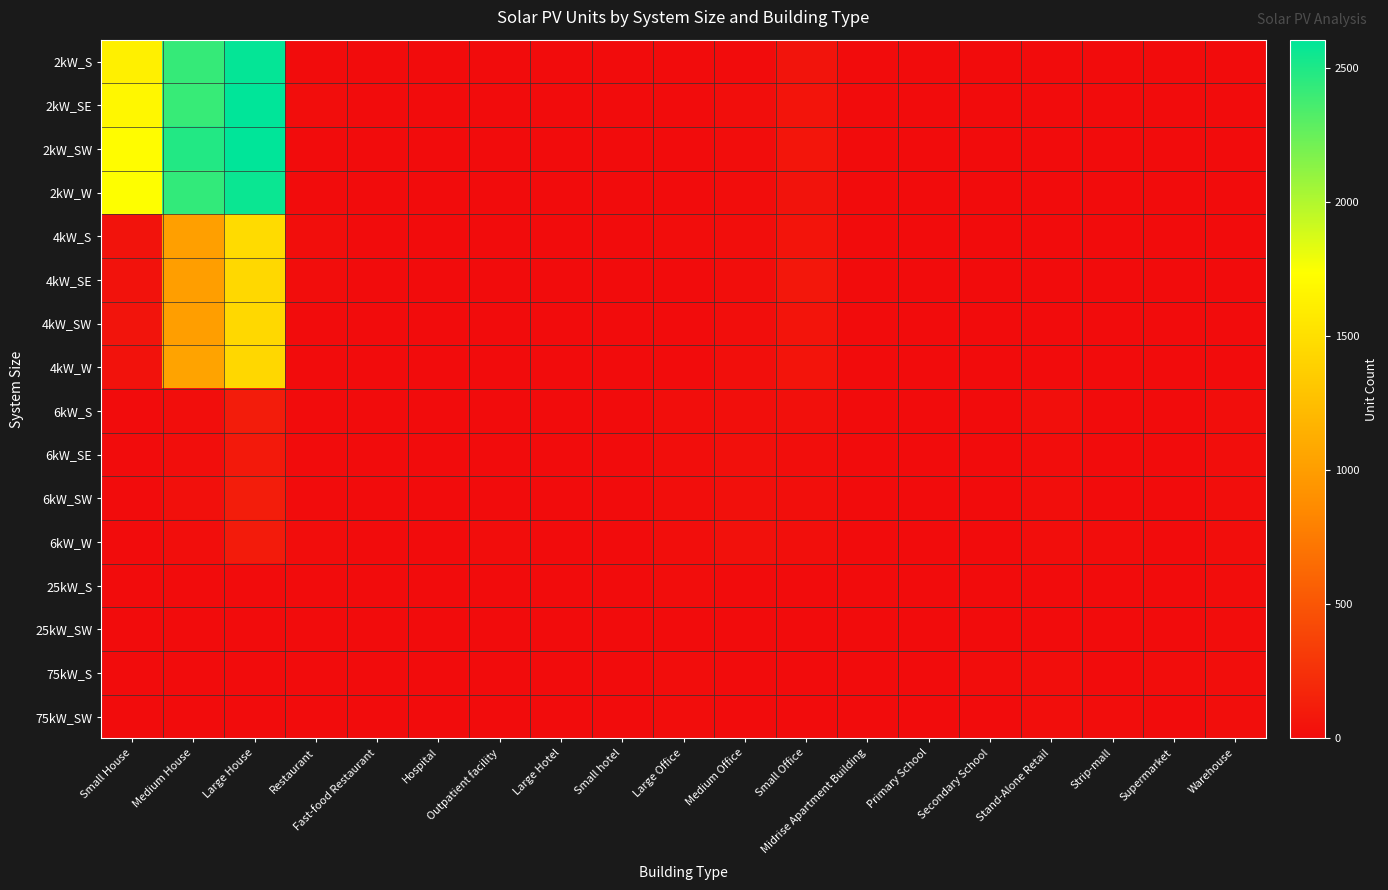

How many distinct data groups are displayed?

16